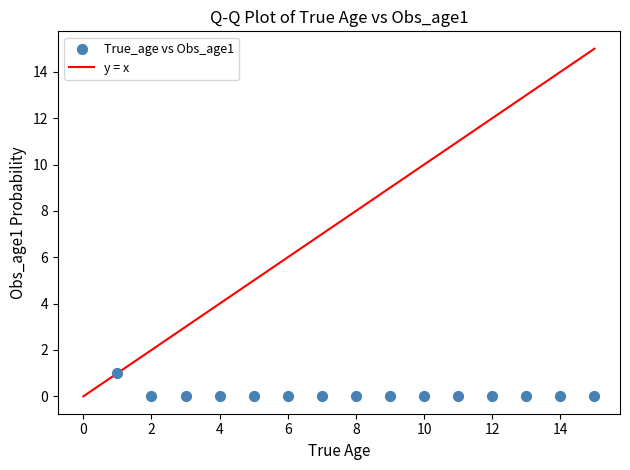

What is the range of Y values (max minus min)?

1.0